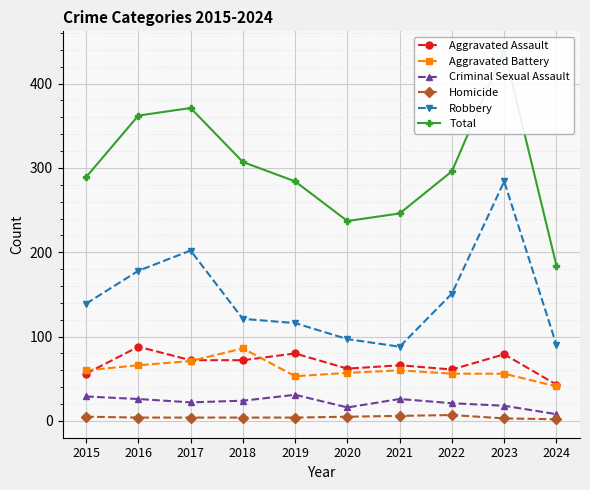

How many lines are shown in the chart?

6